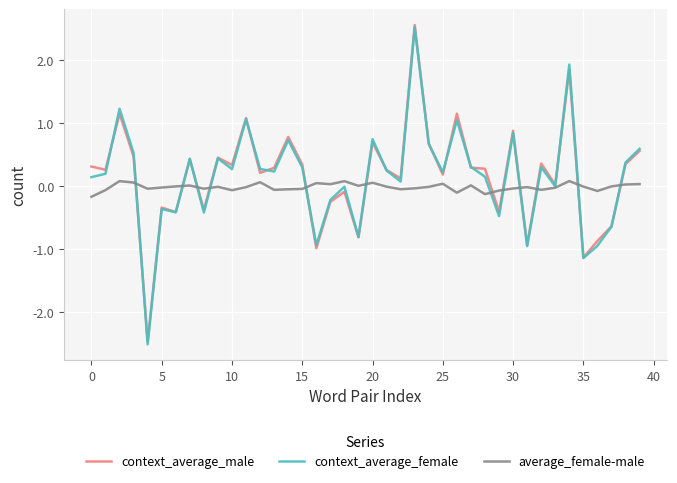

What are all the series names shown in the legend?

context_average_male, context_average_female, average_female-male